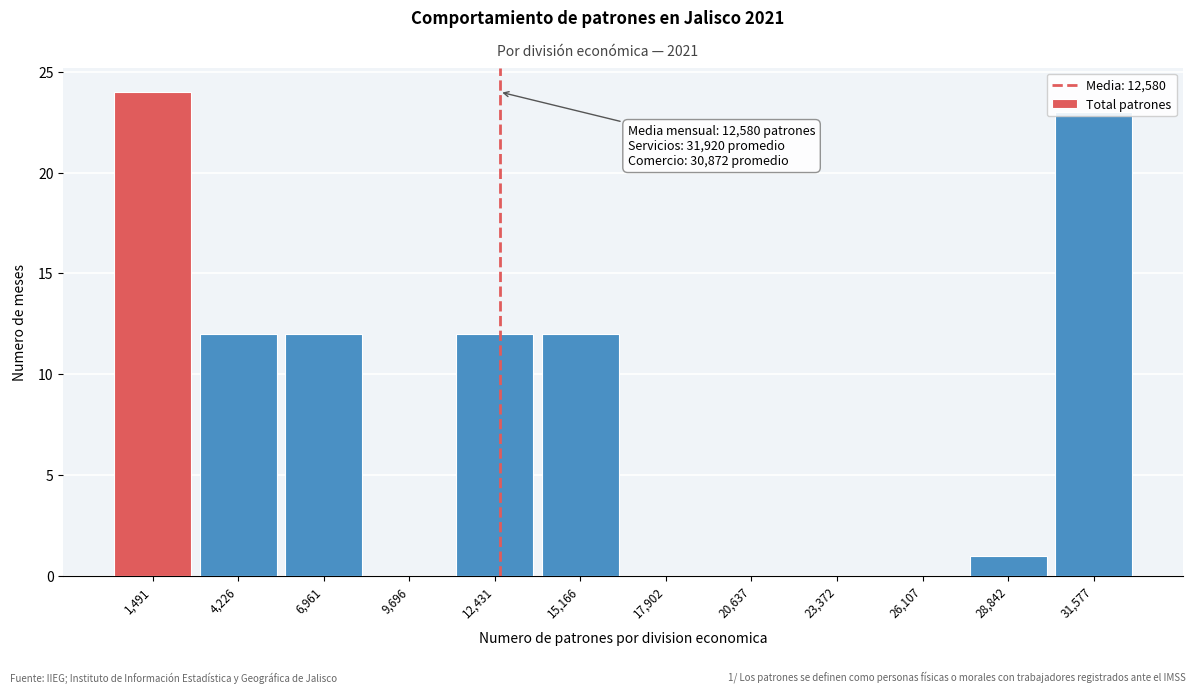

Which range on the x-axis has the tallest bar?

0 to 3000